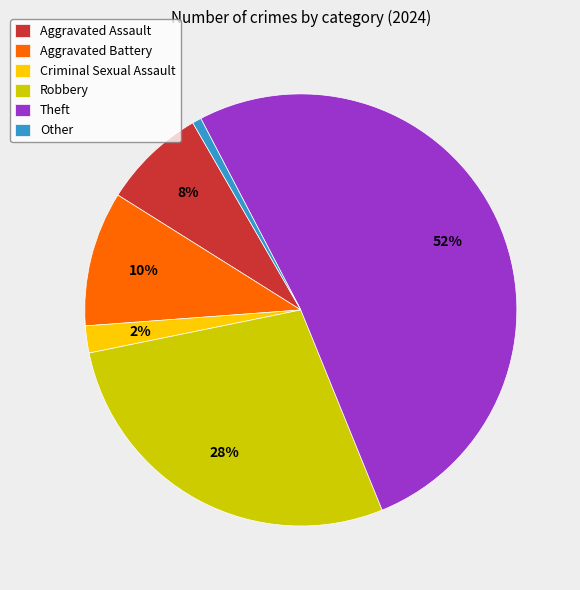

Does any single category account for the majority?

Yes